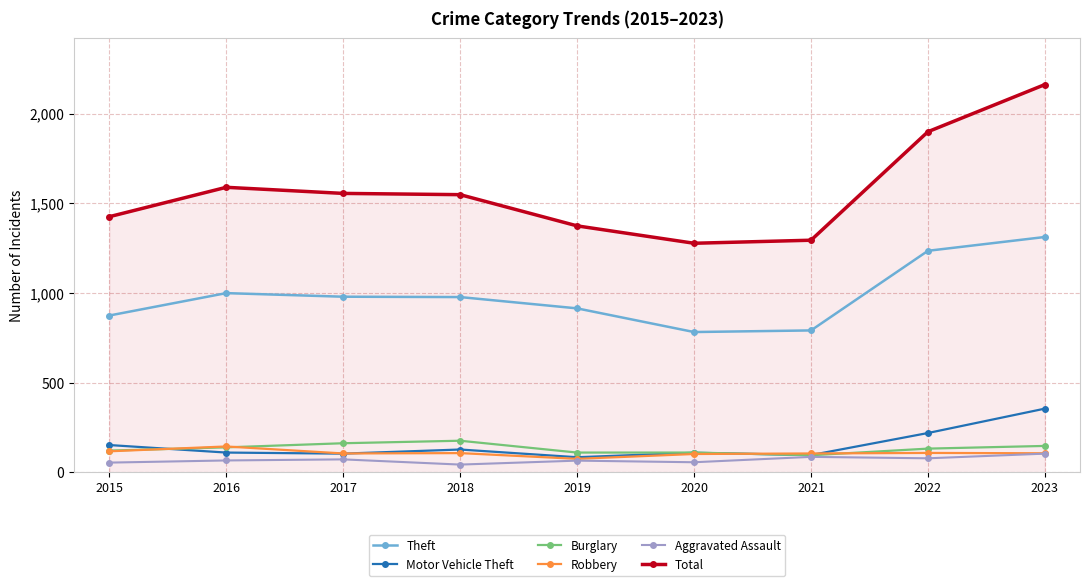

True or false: Theft and Robbery cross at least once.

False